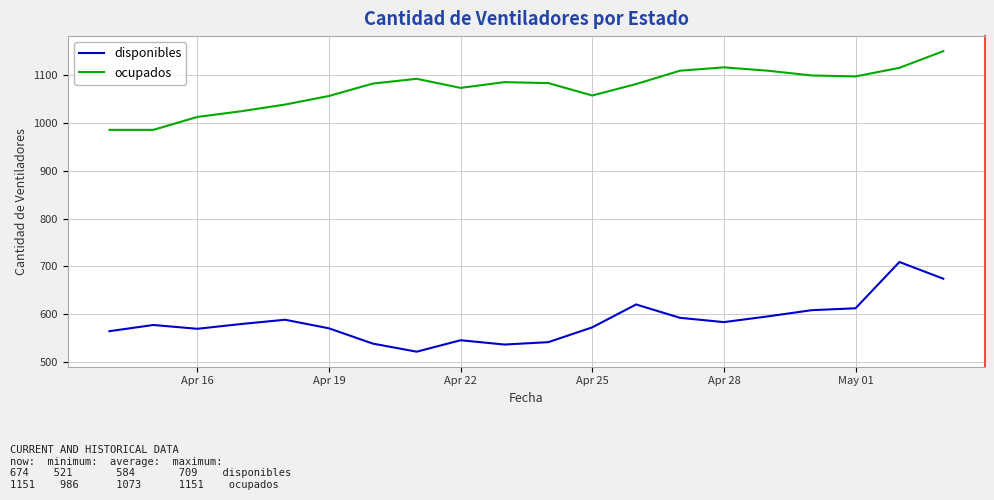

True or false: disponibles has more than 0 interior local peaks.

True